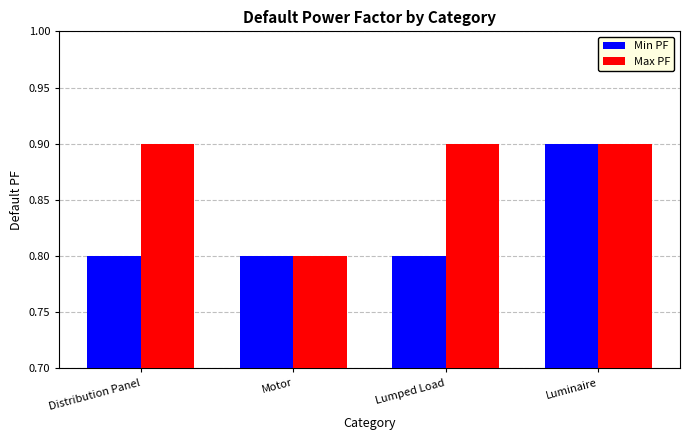

What is the sum of the Max PF values at Distribution Panel and Motor?

1.7